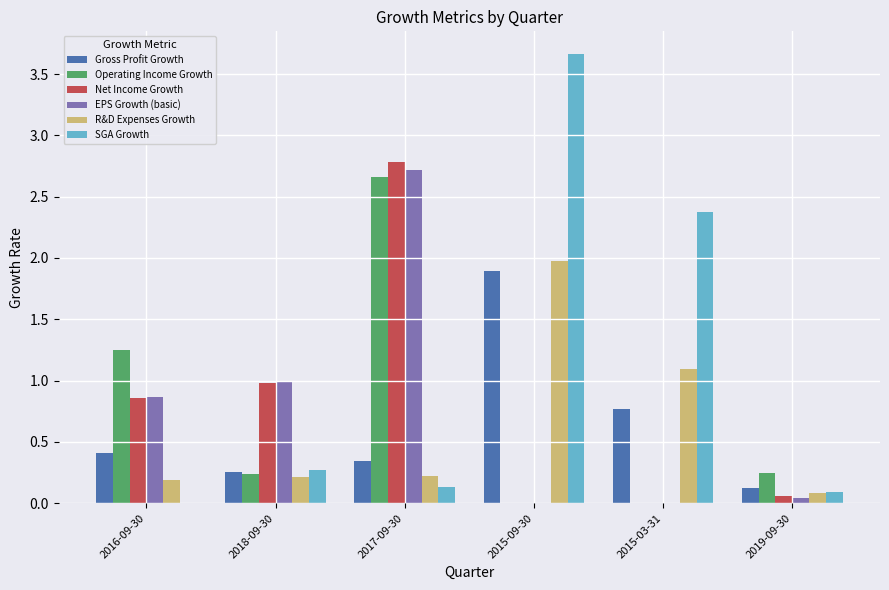

How many groups of bars are there?

6